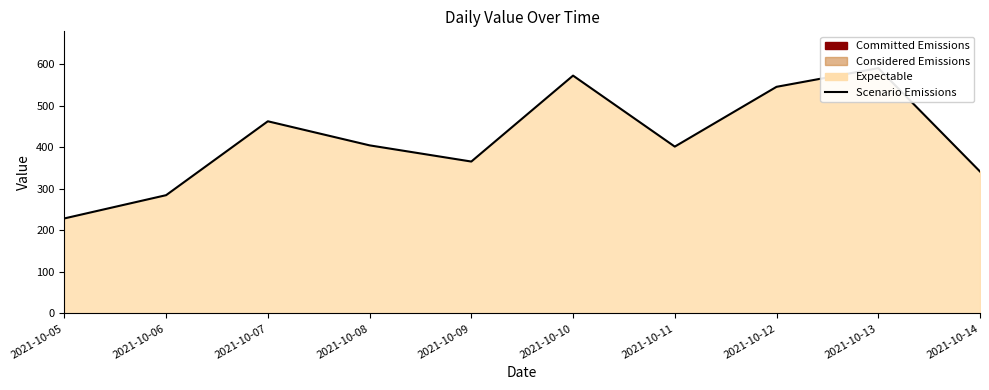

Where does the data first go above 405?

2021-10-07